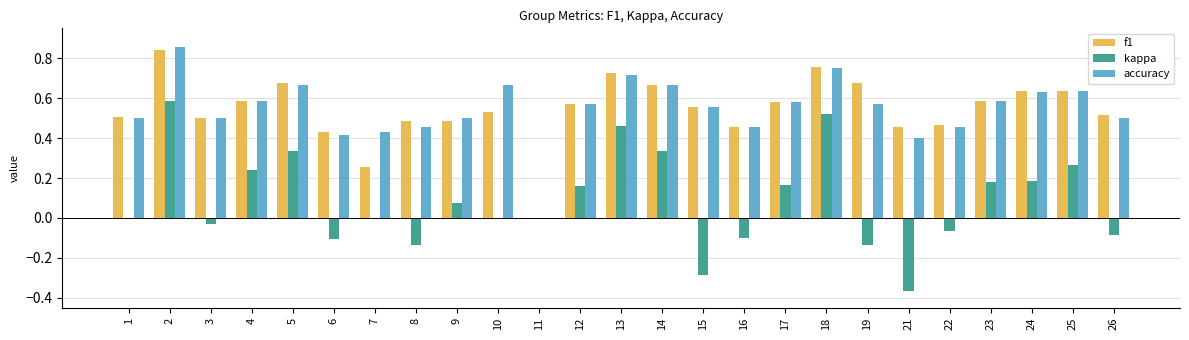

Is it true that accuracy equals 1.4 at 2?

False